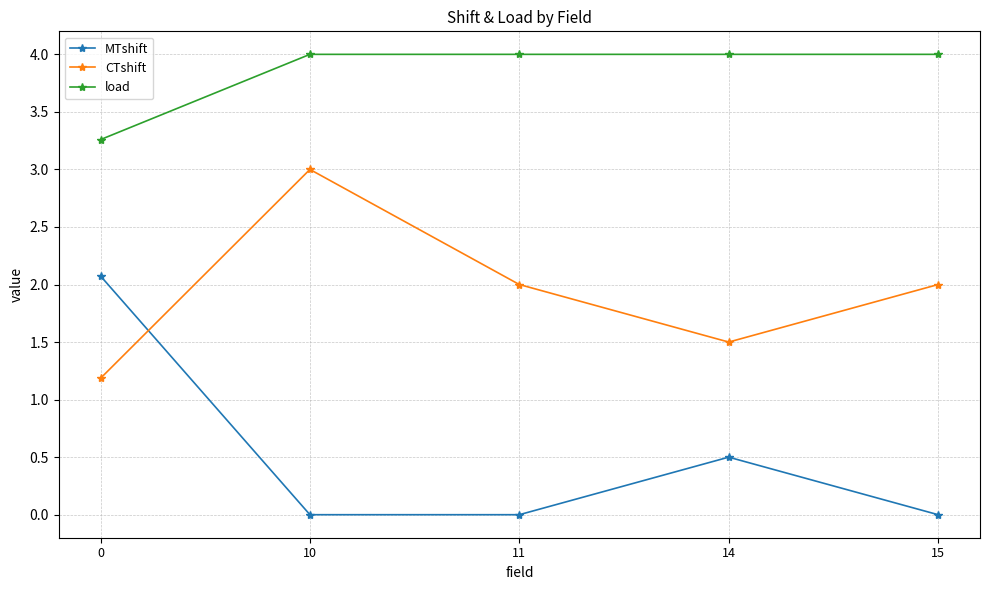

Where is the first local minimum for CTshift?

14